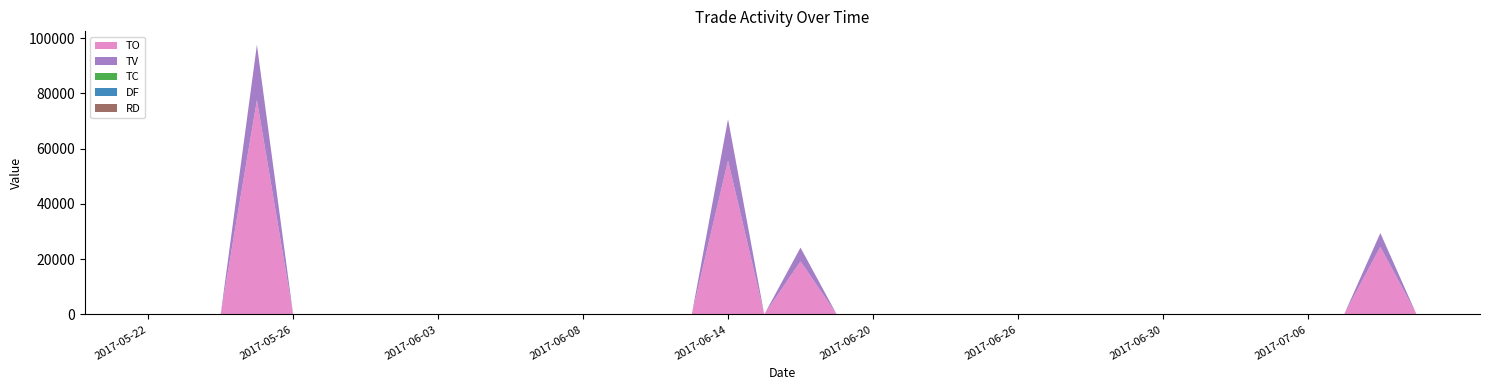

Reading left to right, list all the values displayed in this chart.

TO: 2017-05-22=0	2017-05-23=0	2017-05-24=0	2017-05-25=77600	2017-05-26=0	2017-05-31=0	2017-06-01=0	2017-06-02=0	2017-06-03=0	2017-06-05=0	2017-06-06=0	2017-06-07=0	2017-06-08=0	2017-06-09=0	2017-06-12=0	2017-06-13=0	2017-06-14=55700	2017-06-15=0	2017-06-16=19200	2017-06-19=0	2017-06-20=0	2017-06-21=0	2017-06-22=0	2017-06-23=0	2017-06-26=0	2017-06-27=0	2017-06-28=0	2017-06-29=0	2017-06-30=0	2017-07-03=0	2017-07-04=0	2017-07-05=0	2017-07-06=0	2017-07-07=0	2017-07-10=24450	2017-07-11=0
TV: 2017-05-22=0	2017-05-23=0	2017-05-24=0	2017-05-25=20000	2017-05-26=0	2017-05-31=0	2017-06-01=0	2017-06-02=0	2017-06-03=0	2017-06-05=0	2017-06-06=0	2017-06-07=0	2017-06-08=0	2017-06-09=0	2017-06-12=0	2017-06-13=0	2017-06-14=15000	2017-06-15=0	2017-06-16=5000	2017-06-19=0	2017-06-20=0	2017-06-21=0	2017-06-22=0	2017-06-23=0	2017-06-26=0	2017-06-27=0	2017-06-28=0	2017-06-29=0	2017-06-30=0	2017-07-03=0	2017-07-04=0	2017-07-05=0	2017-07-06=0	2017-07-07=0	2017-07-10=5000	2017-07-11=0
TC: 2017-05-22=0	2017-05-23=0	2017-05-24=0	2017-05-25=2	2017-05-26=0	2017-05-31=0	2017-06-01=0	2017-06-02=0	2017-06-03=0	2017-06-05=0	2017-06-06=0	2017-06-07=0	2017-06-08=0	2017-06-09=0	2017-06-12=0	2017-06-13=0	2017-06-14=2	2017-06-15=0	2017-06-16=1	2017-06-19=0	2017-06-20=0	2017-06-21=0	2017-06-22=0	2017-06-23=0	2017-06-26=0	2017-06-27=0	2017-06-28=0	2017-06-29=0	2017-06-30=0	2017-07-03=0	2017-07-04=0	2017-07-05=0	2017-07-06=0	2017-07-07=0	2017-07-10=1	2017-07-11=0
DF: 2017-05-22=0	2017-05-23=0	2017-05-24=0	2017-05-25=0	2017-05-26=0	2017-05-31=0	2017-06-01=0	2017-06-02=0	2017-06-03=0	2017-06-05=0	2017-06-06=0	2017-06-07=0	2017-06-08=0	2017-06-09=0	2017-06-12=0	2017-06-13=0	2017-06-14=0	2017-06-15=0	2017-06-16=0	2017-06-19=0	2017-06-20=0	2017-06-21=0	2017-06-22=0	2017-06-23=0	2017-06-26=0	2017-06-27=0	2017-06-28=0	2017-06-29=0	2017-06-30=0	2017-07-03=0	2017-07-04=0	2017-07-05=0	2017-07-06=0	2017-07-07=0	2017-07-10=0	2017-07-11=0
RD: 2017-05-22=0	2017-05-23=0	2017-05-24=0	2017-05-25=0	2017-05-26=0	2017-05-31=0	2017-06-01=0	2017-06-02=0	2017-06-03=0	2017-06-05=0	2017-06-06=0	2017-06-07=0	2017-06-08=0	2017-06-09=0	2017-06-12=0	2017-06-13=0	2017-06-14=0	2017-06-15=0	2017-06-16=0	2017-06-19=0	2017-06-20=0	2017-06-21=0	2017-06-22=0	2017-06-23=0	2017-06-26=0	2017-06-27=0	2017-06-28=0	2017-06-29=0	2017-06-30=0	2017-07-03=0	2017-07-04=0	2017-07-05=0	2017-07-06=0	2017-07-07=0	2017-07-10=0	2017-07-11=0